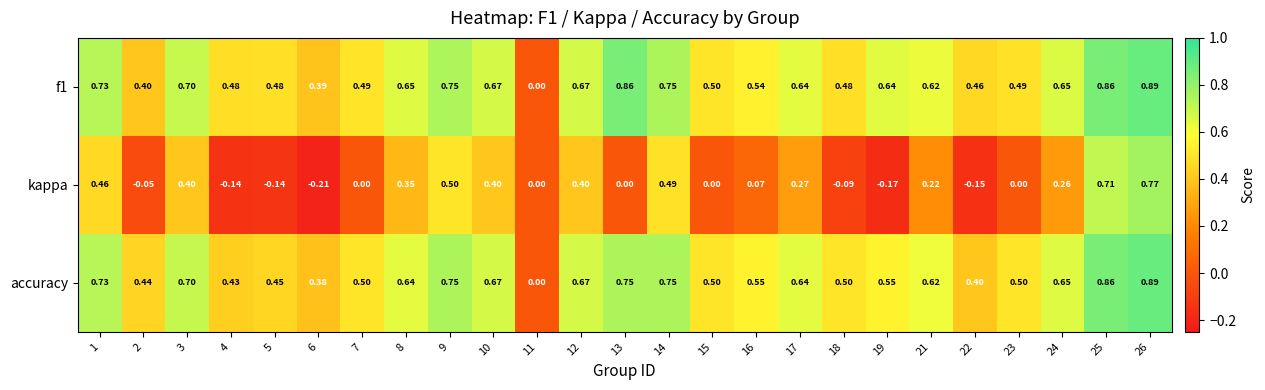

Which series has the widest spread of values?

kappa